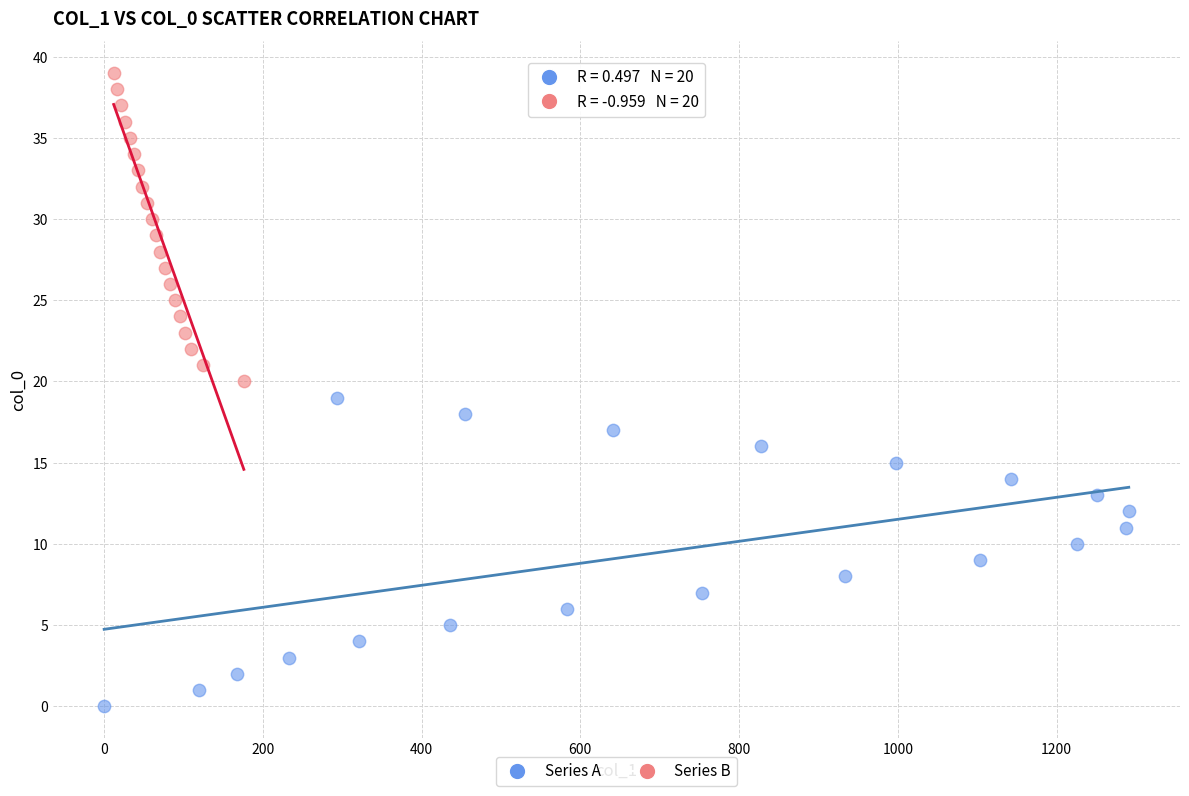

Which series contains the highest Y value?

Series B